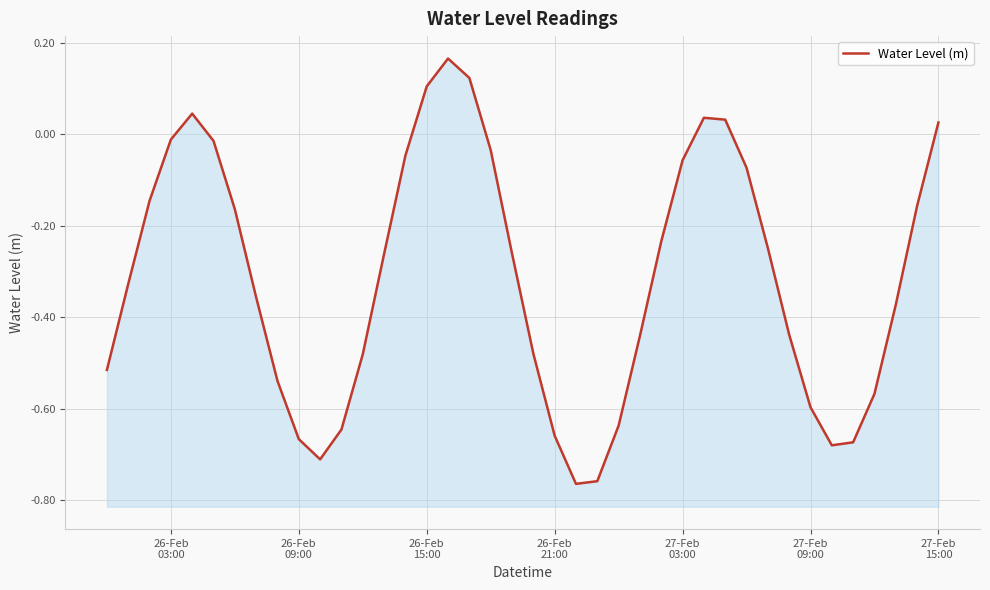

What is the smallest value displayed?

-0.8